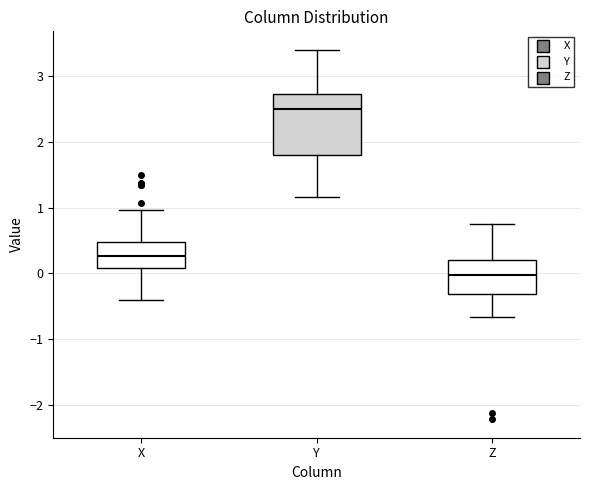

Which box has the lowest median line?

Z